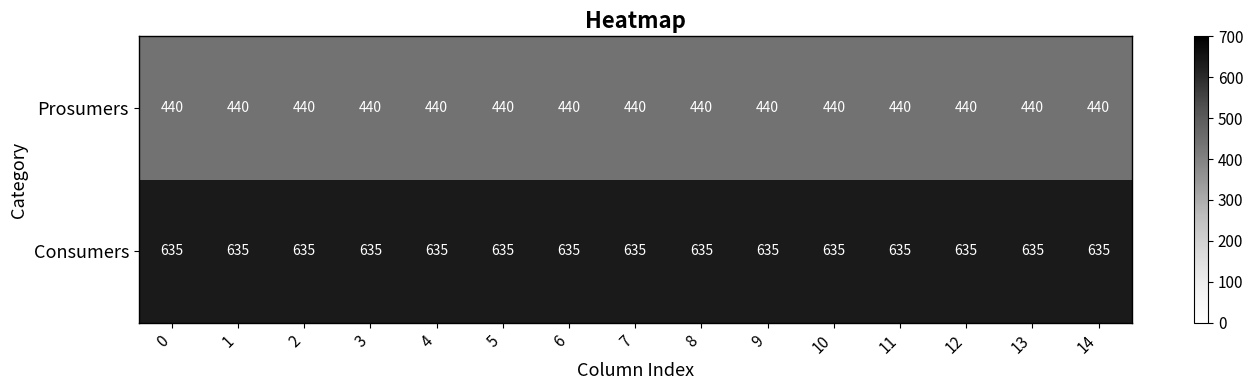

What is the total value across all series at 0?

1075